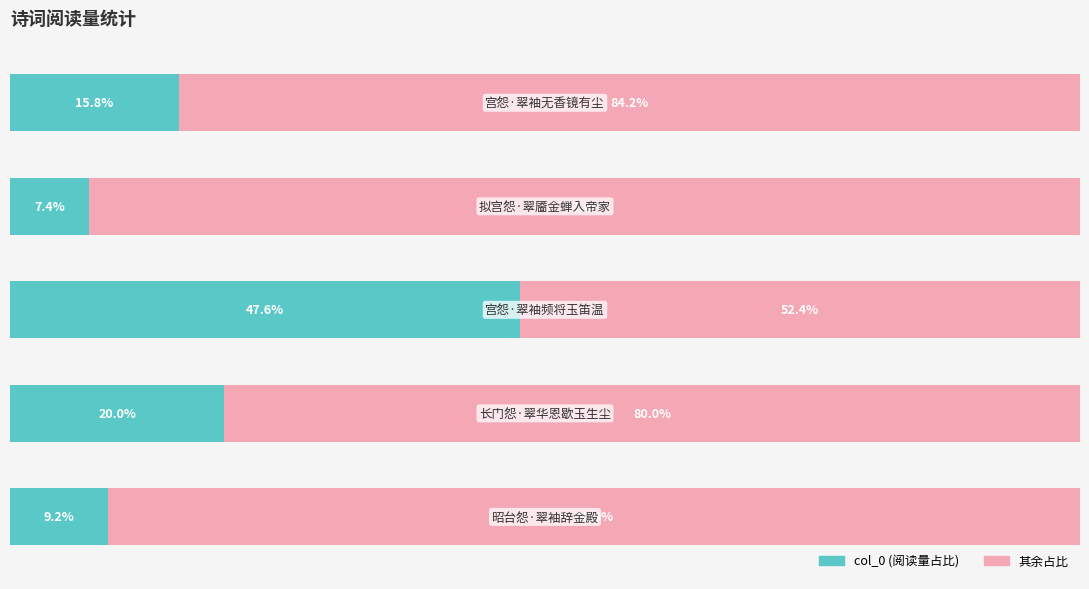

Reading left to right, transcribe all the data shown in this chart.

col_0: 0=9.2	1=20.0	2=47.6	3=7.4	4=15.8
remainder: 0=90.8	1=80.0	2=52.4	3=92.6	4=84.2